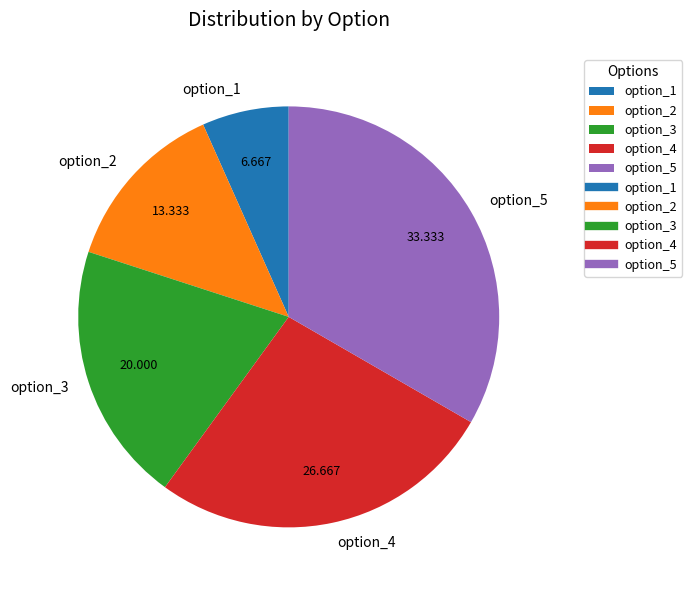

Do option_3 and option_5 together represent more than half of the pie?

Yes